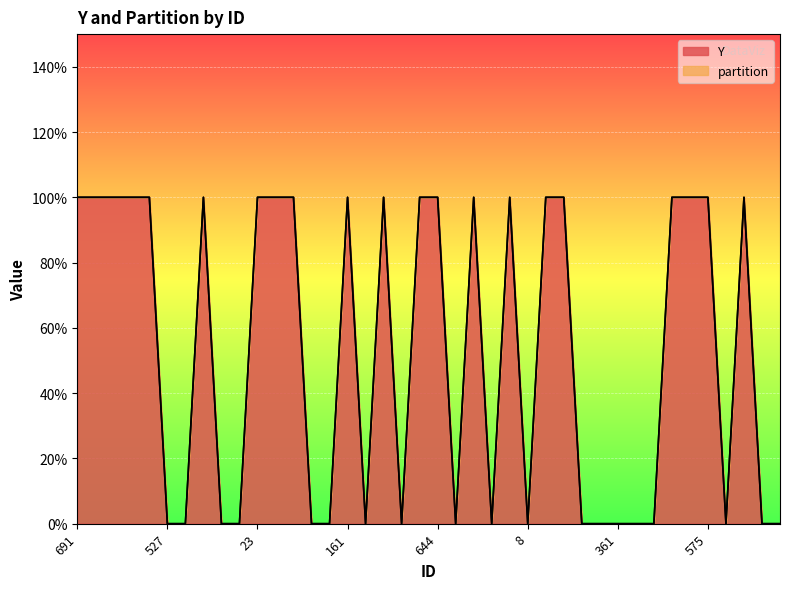

Which has a higher value, 117 or 65?

117